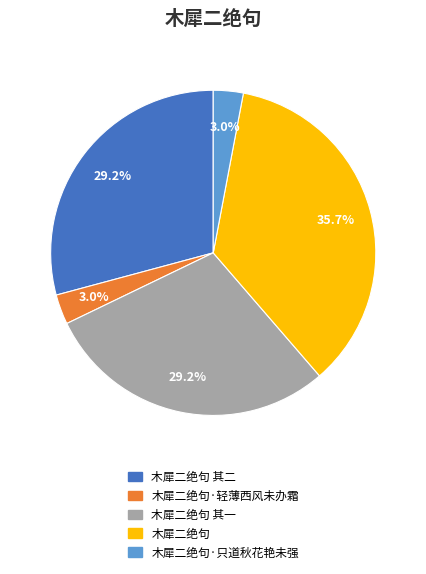

Is there a majority slice in this chart?

No